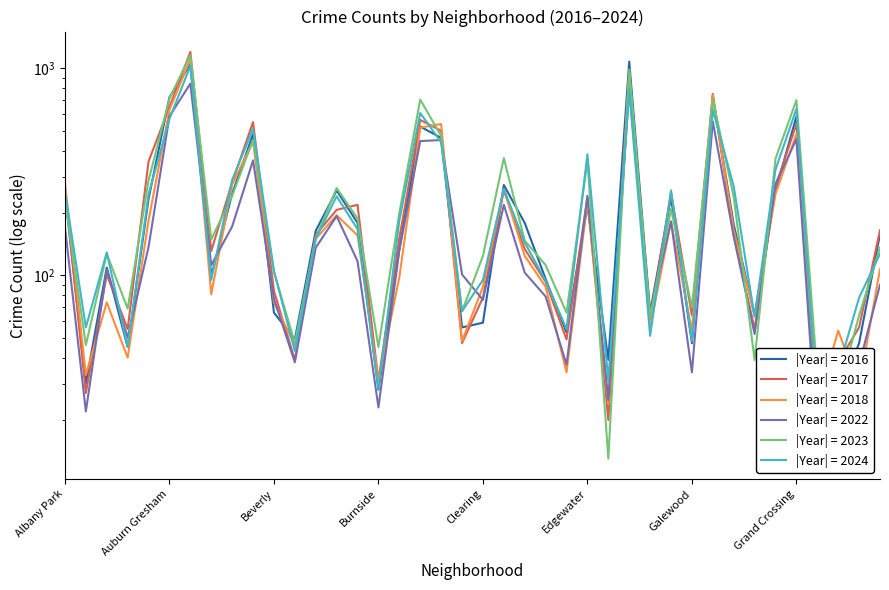

Does the chart have visible grid lines?

No